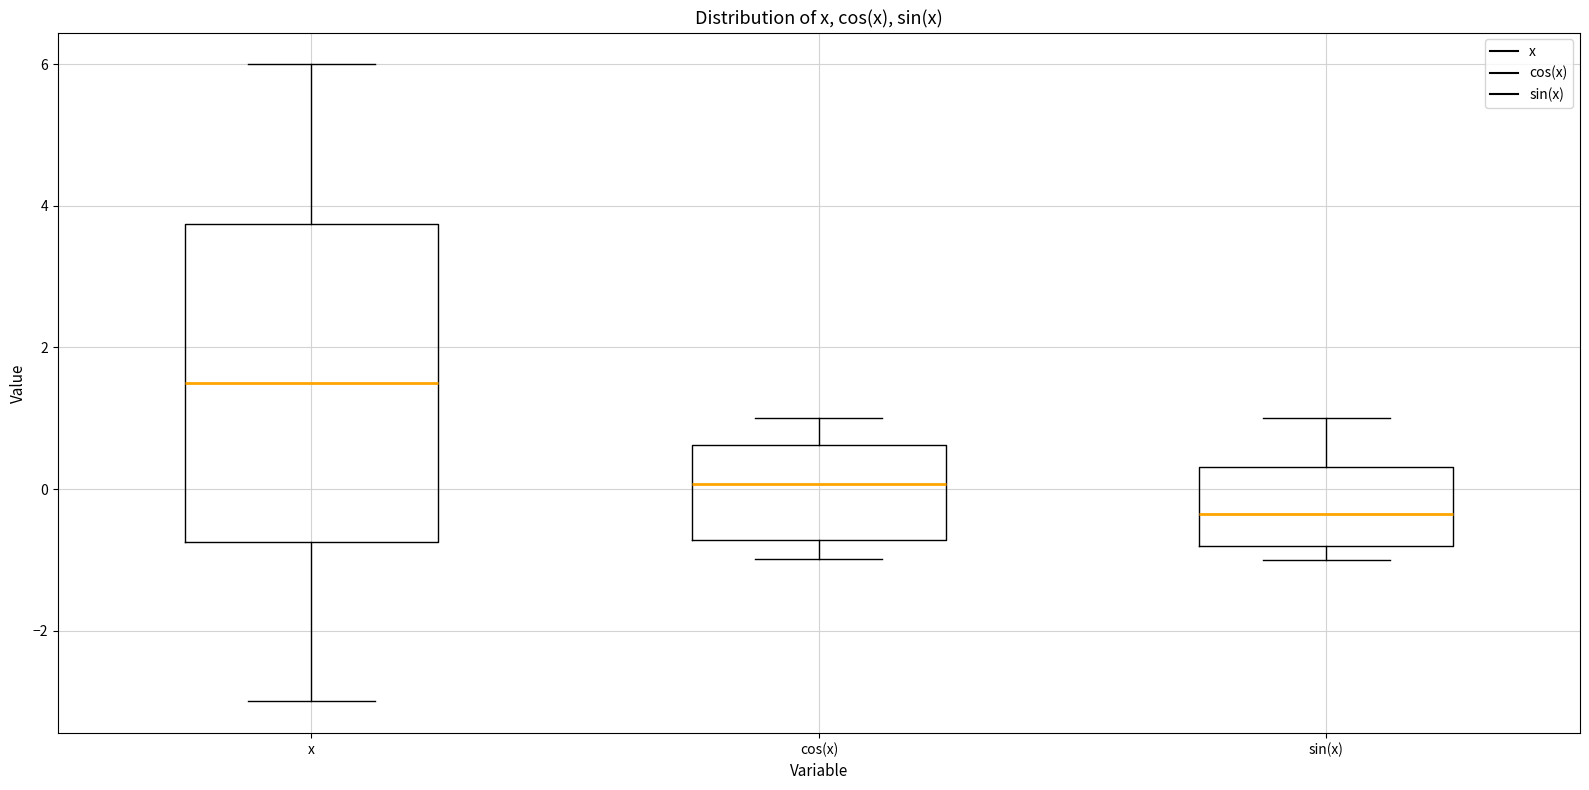

Comparing the boxes themselves (not the whiskers), which one is the tallest?

x